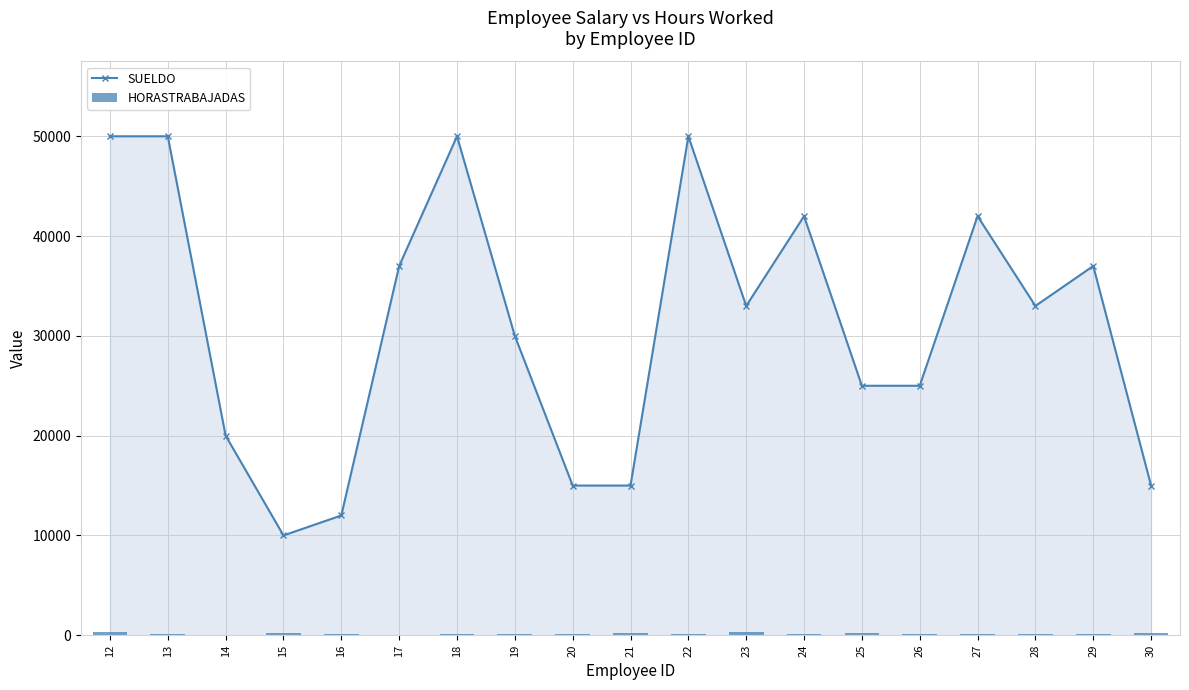

What is the total value across all series at 12?

50325